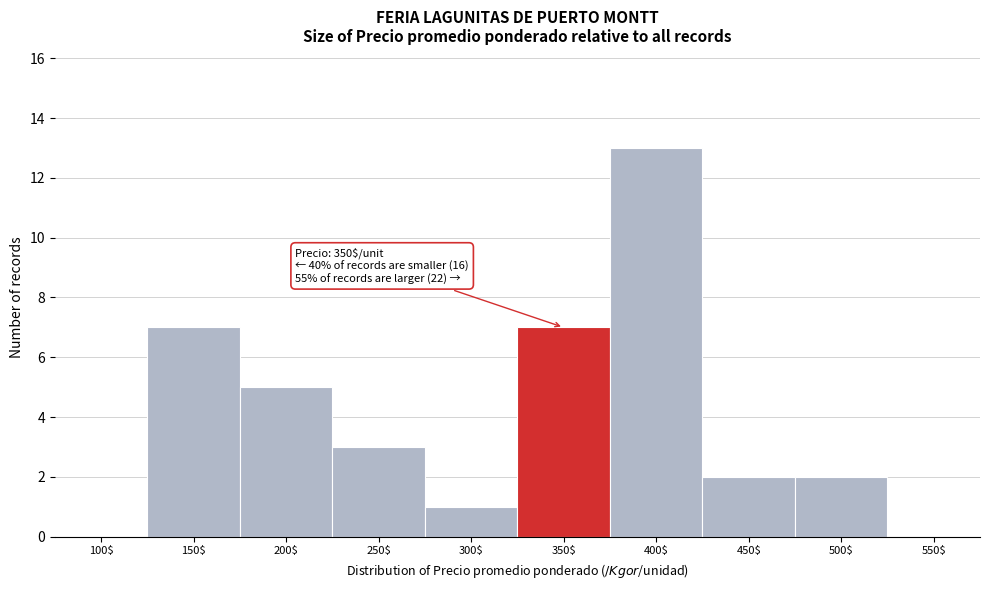

What is the greatest value displayed?

13